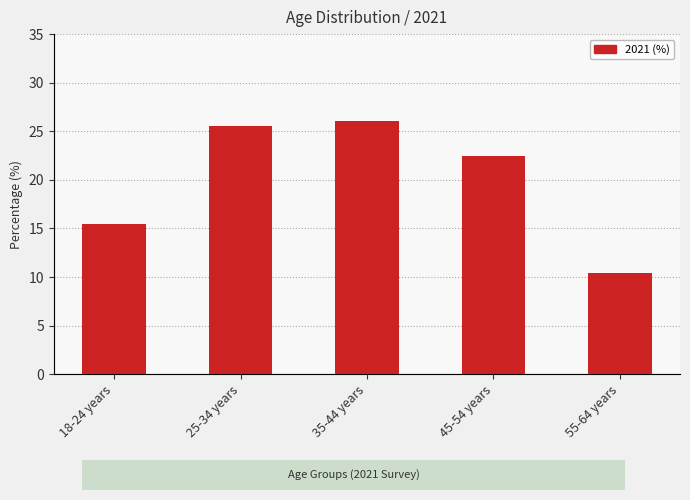

What is the label of the 5th bar from the left?

55-64 years